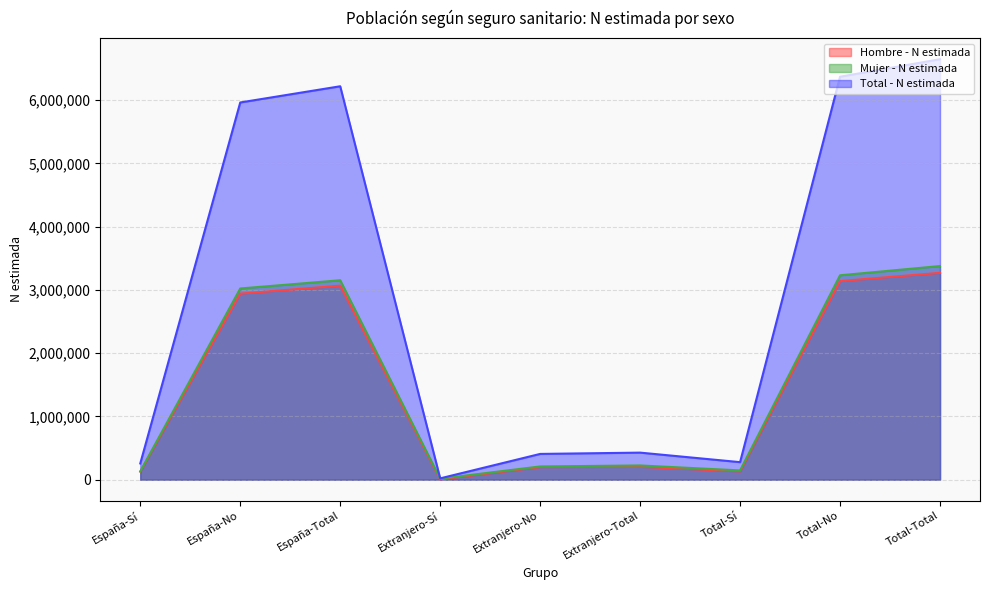

True or false: Mujer - N estimada has more than 0 interior local peaks.

True